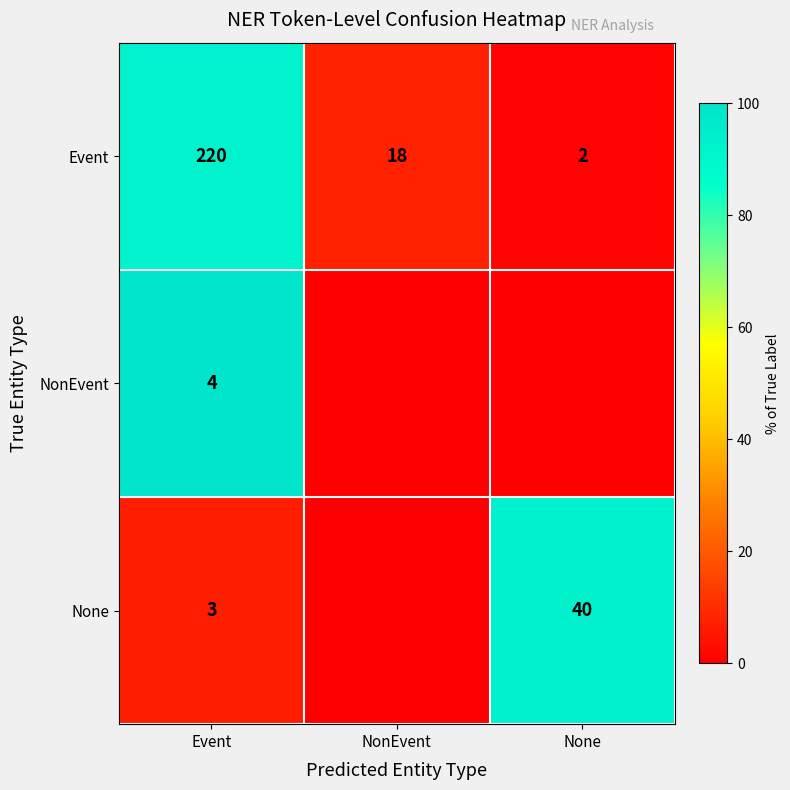

What is the total value across all series at Event?

227